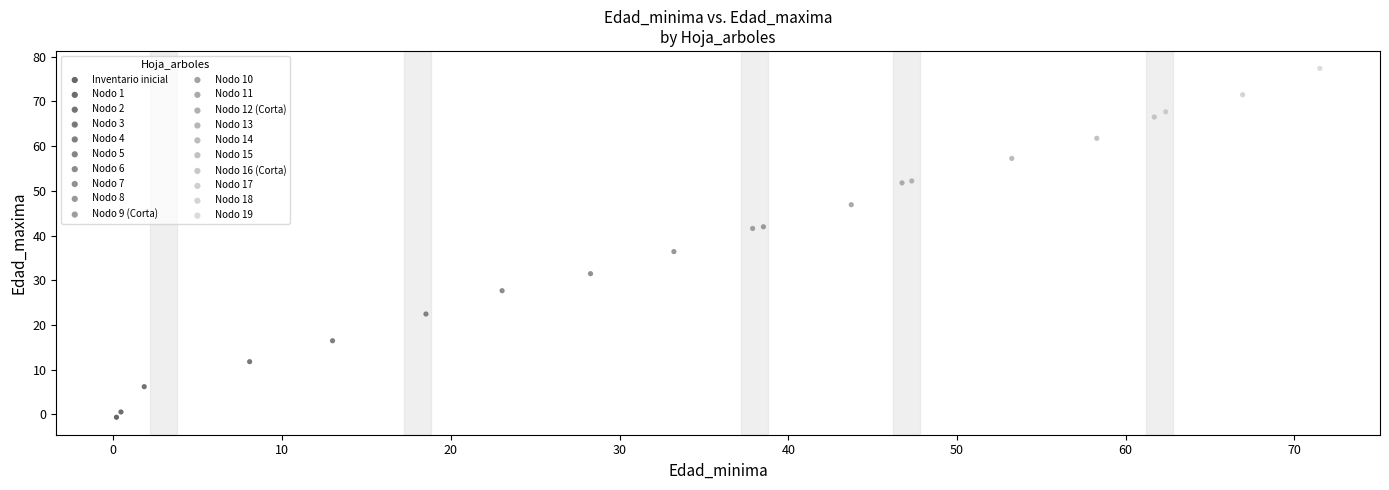

What are all the series names shown in the legend?

Inventario inicial, Nodo 1, Nodo 2, Nodo 3, Nodo 4, Nodo 5, Nodo 6, Nodo 7, Nodo 8, Nodo 9 (Corta), Nodo 10, Nodo 11, Nodo 12 (Corta), Nodo 13, Nodo 14, Nodo 15, Nodo 16 (Corta), Nodo 17, Nodo 18, Nodo 19